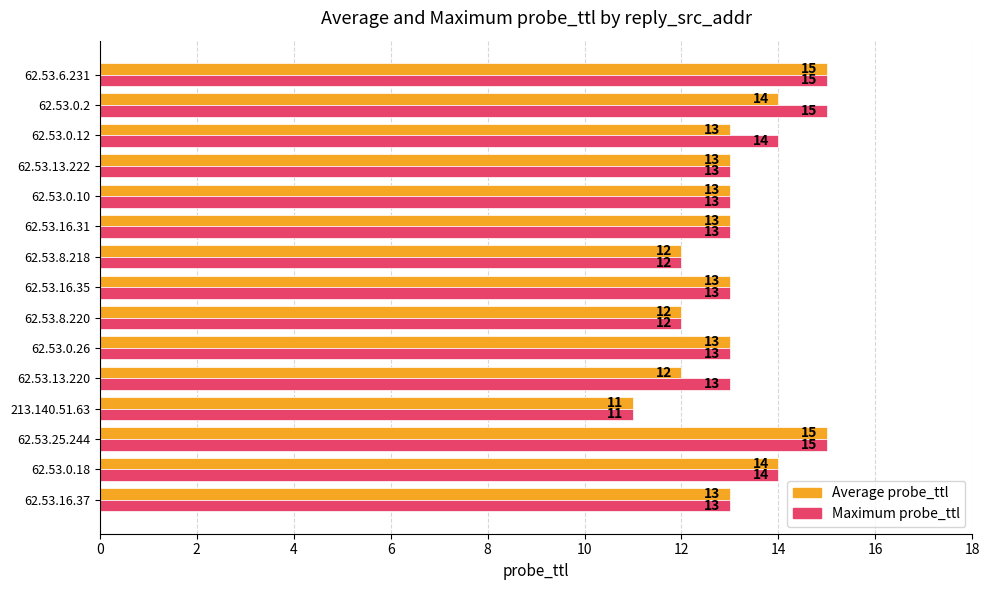

The Average probe_ttl series shows 6 at 62.53.13.220. True or false?

False